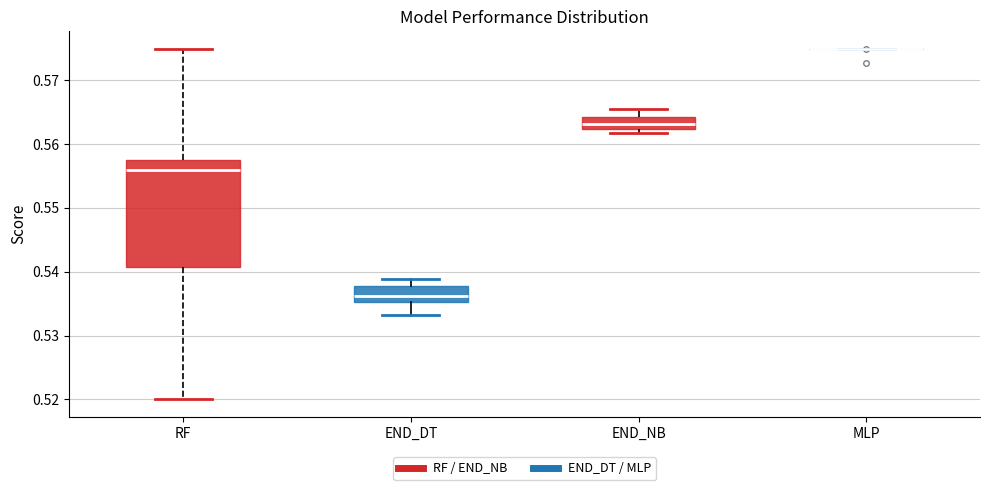

Reading left to right, read every box against the y-axis: the position of its median line, the range the box covers, and the ends of its whiskers. The values are not printed on the chart, so give them approximately, as read against the axis.

RF: median 0.556, box 0.541 to 0.557, whiskers 0.520 to 0.575
END_DT: median 0.536, box 0.535 to 0.538, whiskers 0.533 to 0.539
END_NB: median 0.563, box 0.562 to 0.564, whiskers 0.562 (just below the box's lower edge) to 0.566
MLP: box collapsed to a line at 0.575, whiskers 0.575 to 0.575